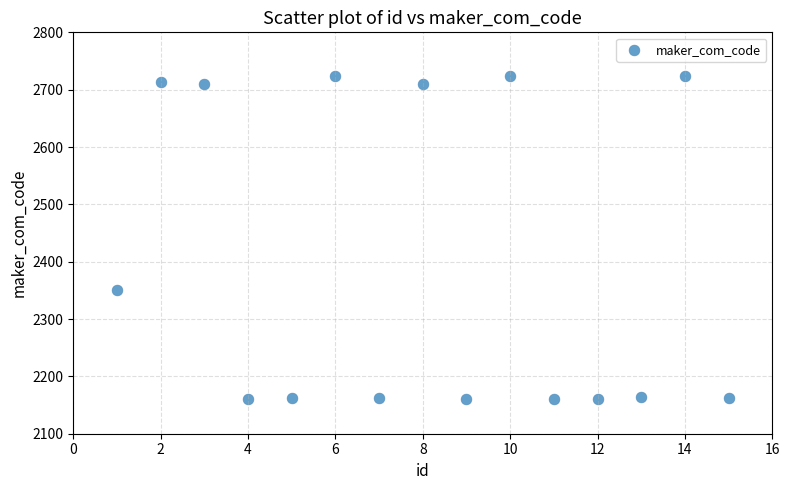

What Y value in the scatter plot is closest to 2442?

2351